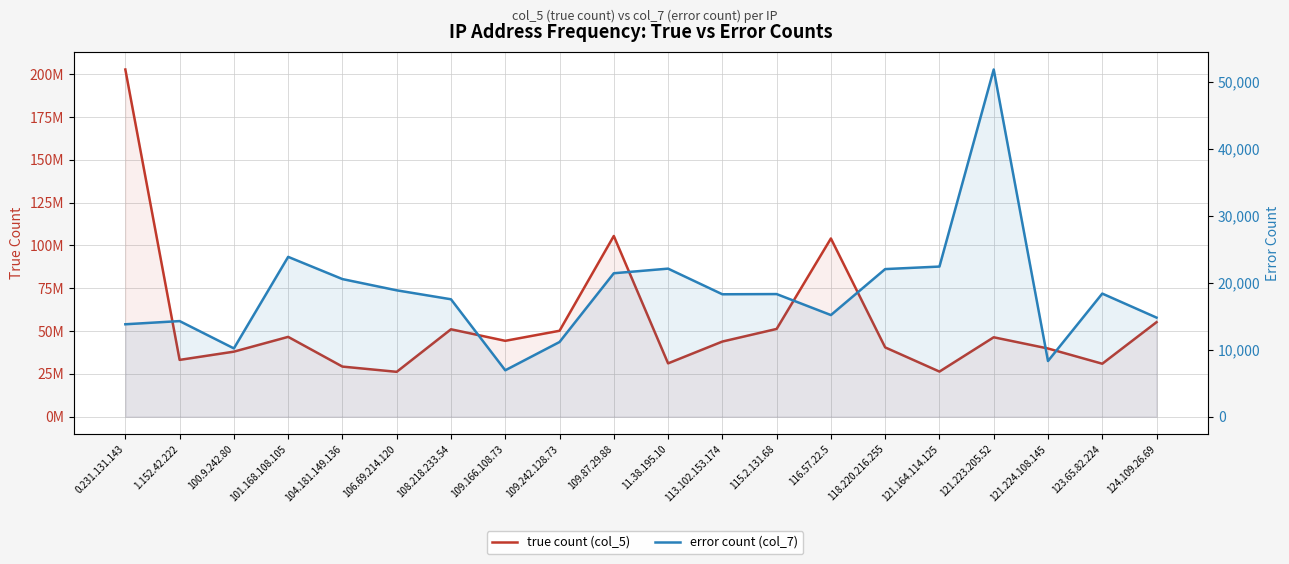

How many values in the true count (col_5) series are below 44304658?

10